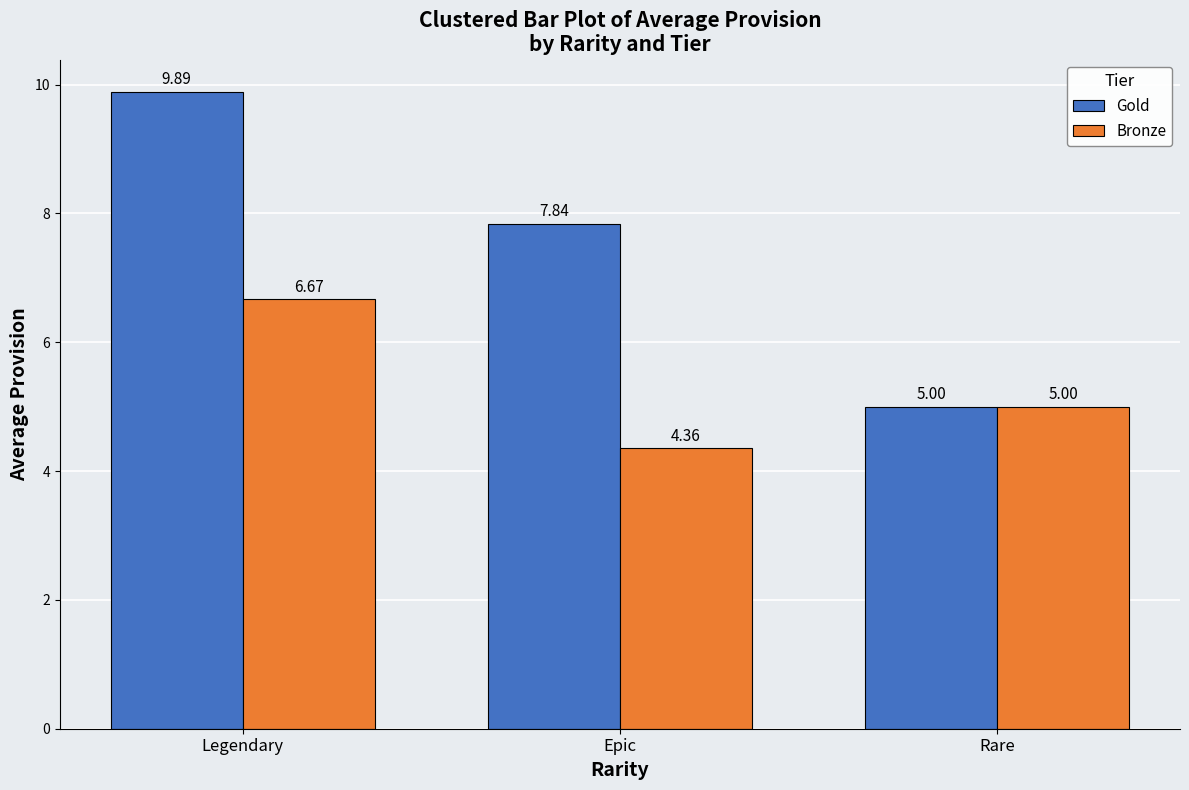

What are all the series names shown in the legend?

Gold, Bronze